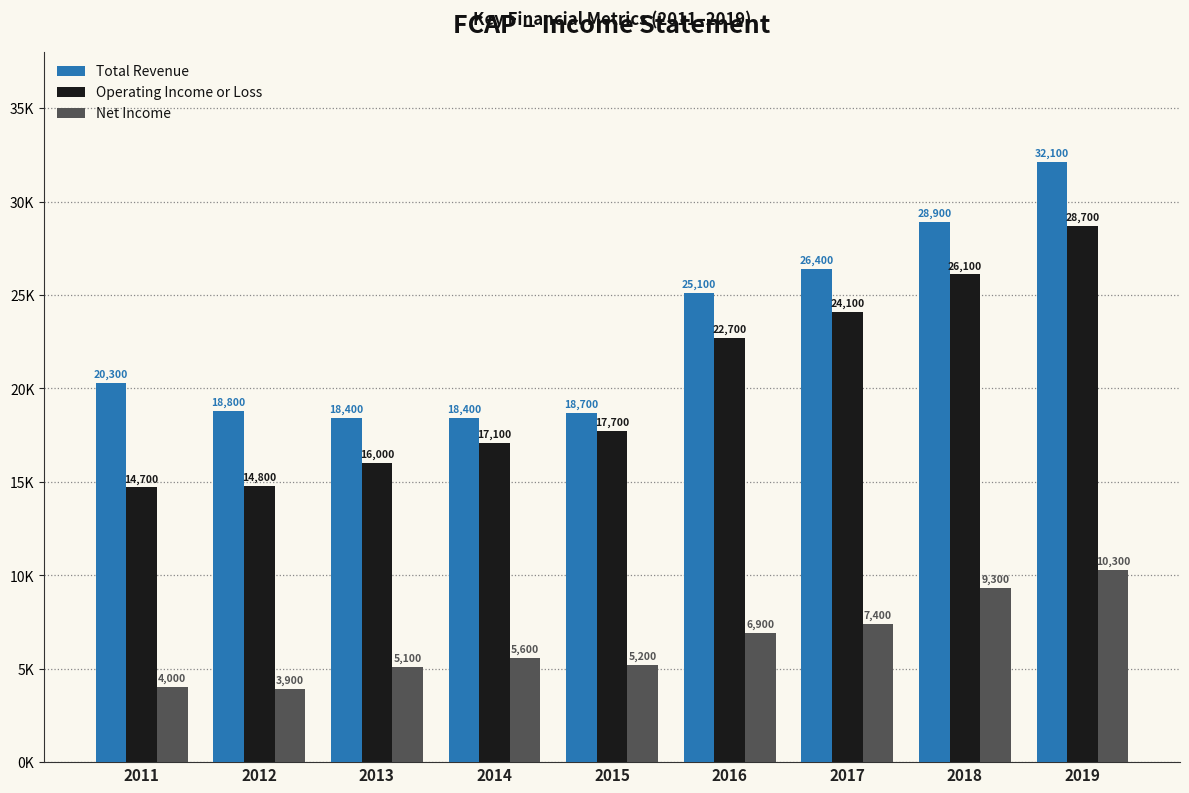

What is the difference between the highest and lowest values at 2014?

12800